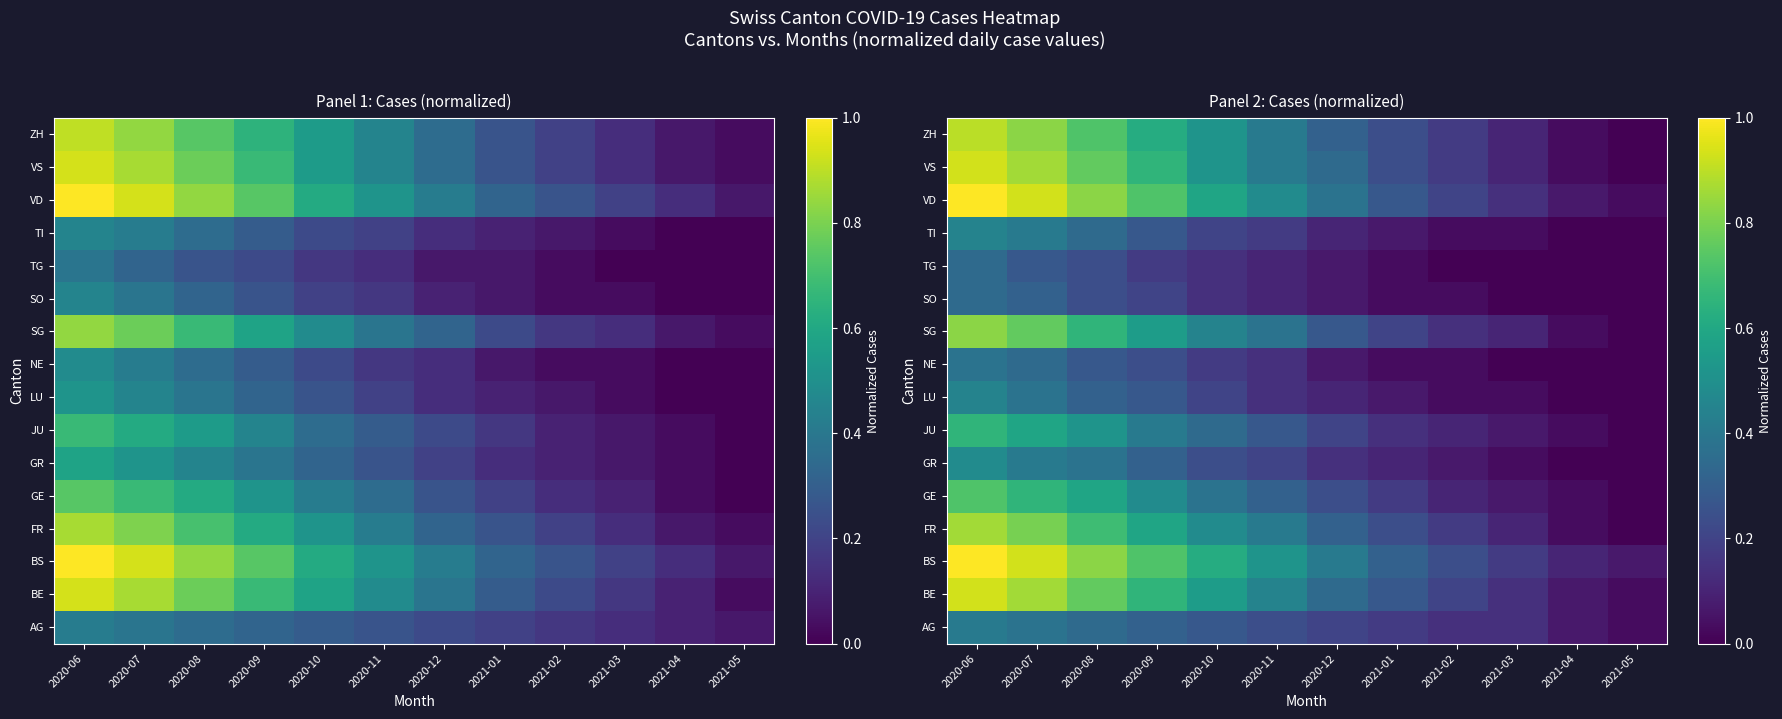

At 2020-11, list the series in order from largest to smallest.

BS, VD, BE, FR, VS, ZH, SG, GE, JU, AG, GR, TI, LU, NE, SO, TG